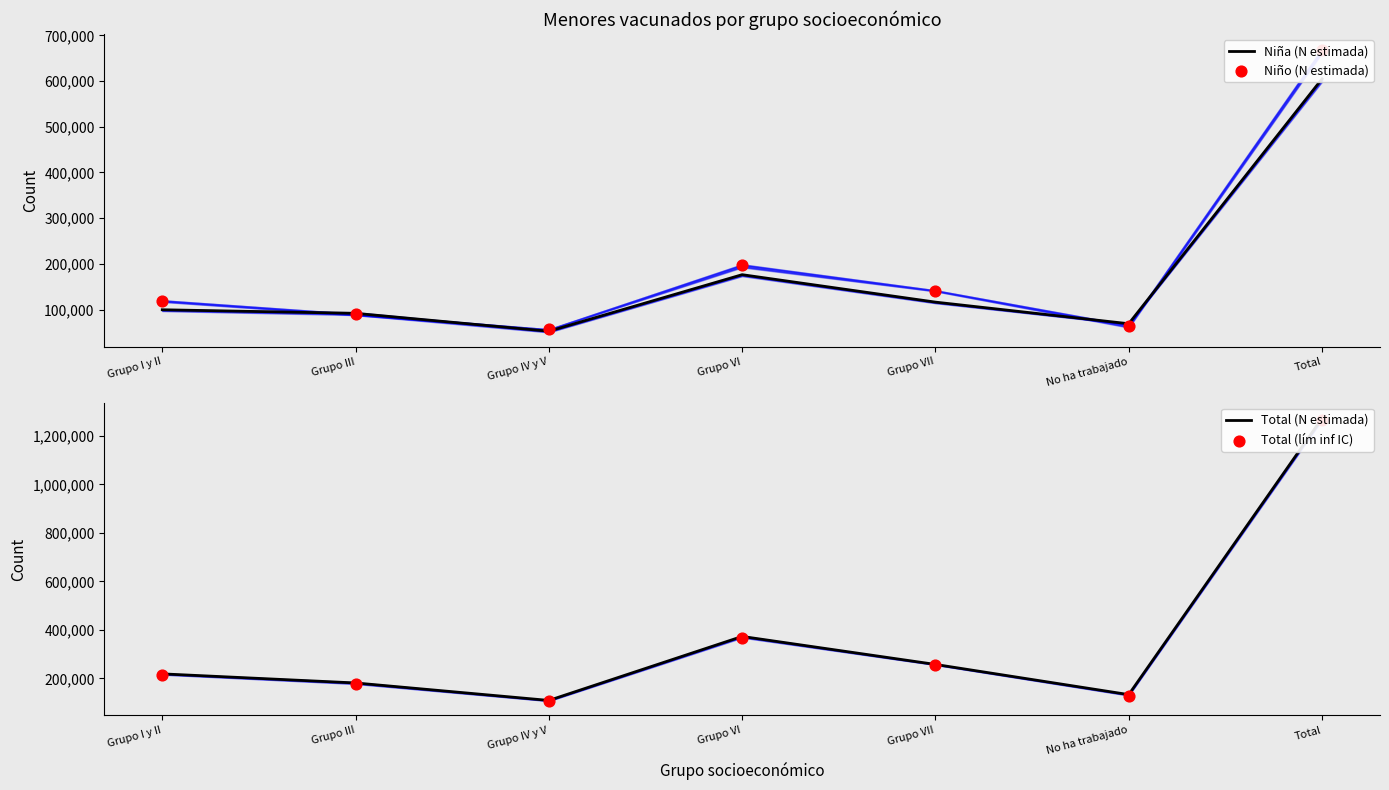

Is the value of Total (lím inf IC) at No ha trabajado greater than the value of Total (N estimada) at Total?

No